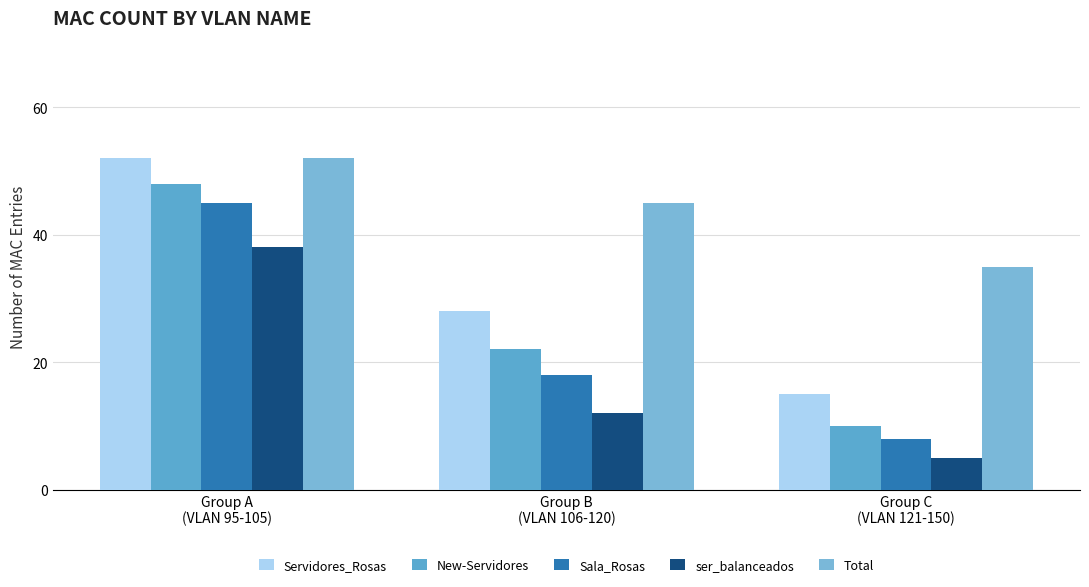

How many bars are there in each group?

5